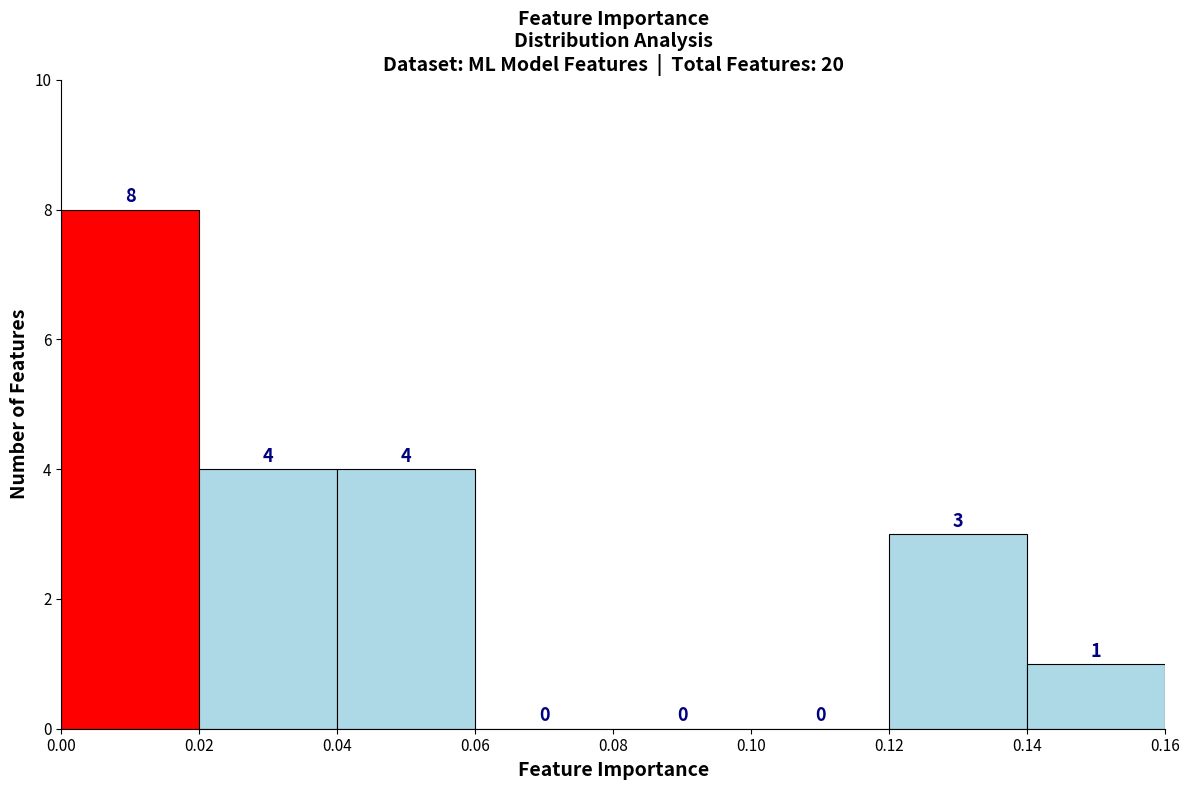

Reading left to right, transcribe this chart: for each bar, give the range it covers on the x-axis and its height.

0.00 to 0.02: 8
0.02 to 0.04: 4
0.04 to 0.06: 4
0.06 to 0.08: 0
0.08 to 0.10: 0
0.10 to 0.12: 0
0.12 to 0.14: 3
0.14 to 0.16: 1